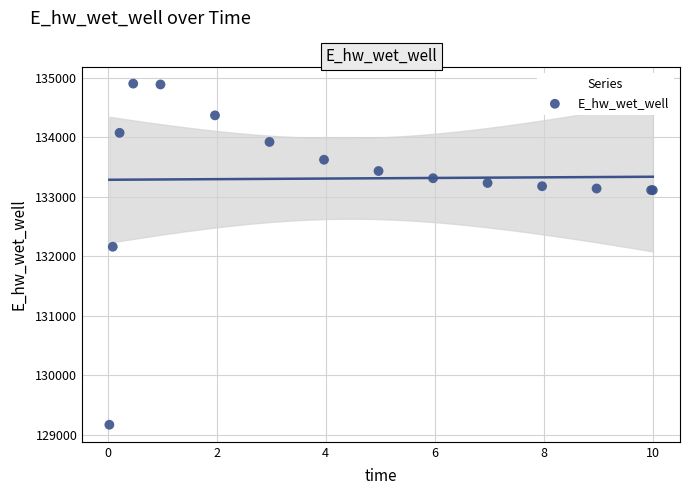

What Y value in the scatter plot is closest to 132037?

132163.0